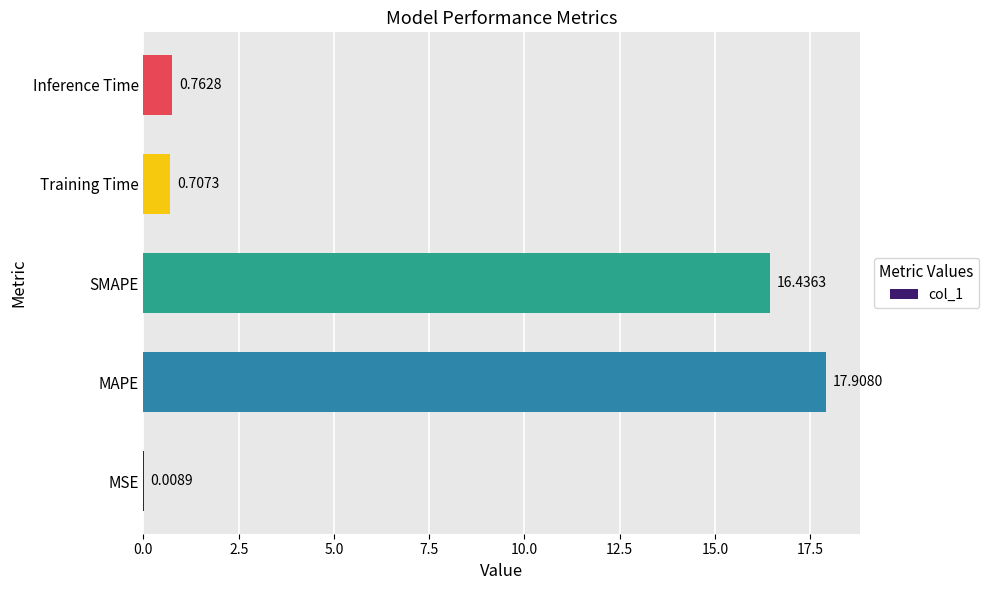

What is the maximum value shown in the chart?

17.9